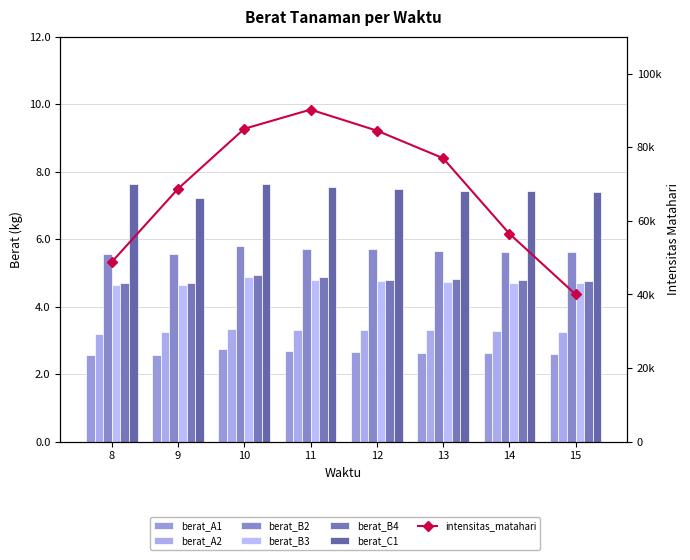

What is the maximum value shown in the chart?

7.6